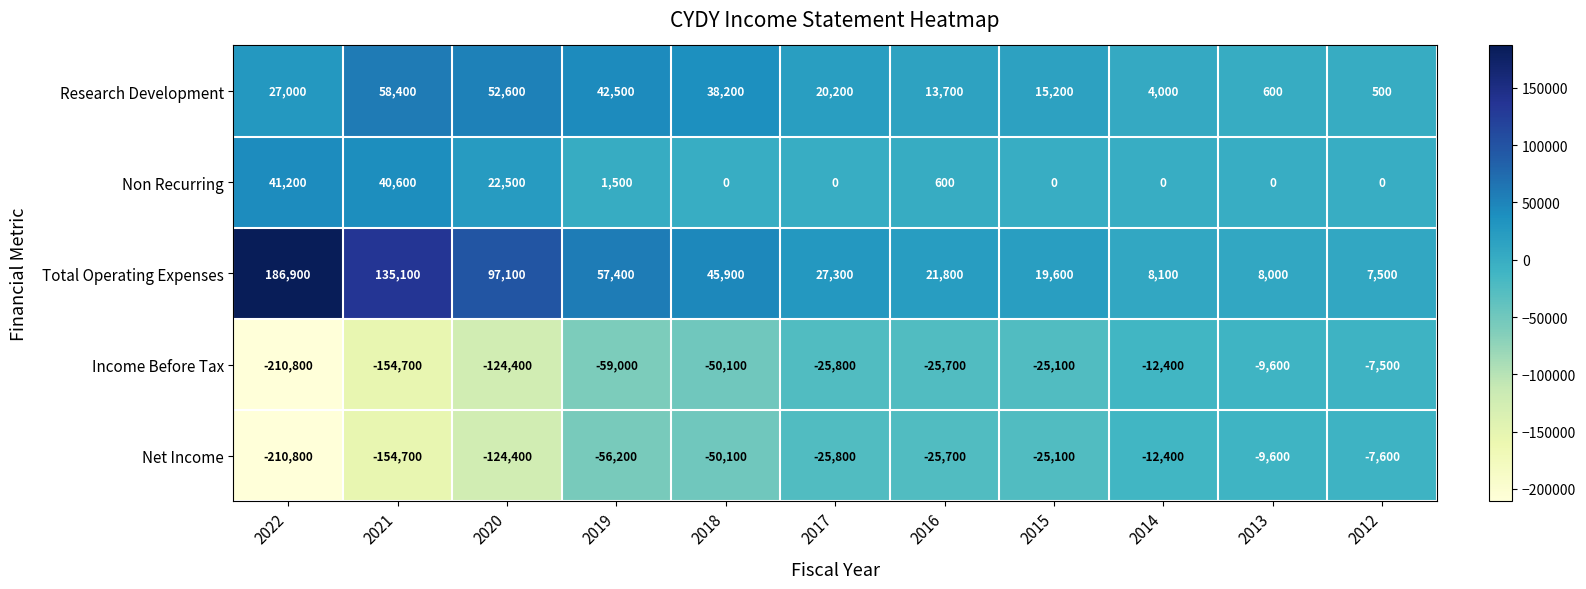

What is the spread (max minus min) of values at 2018?

96000